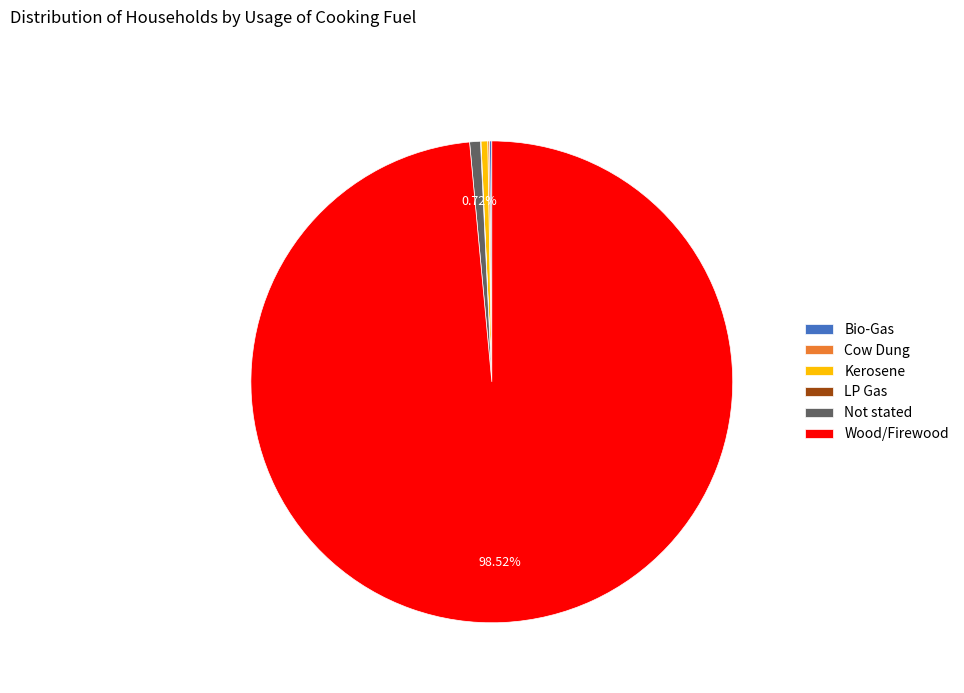

Is there any slice that represents more than half of the pie?

Yes